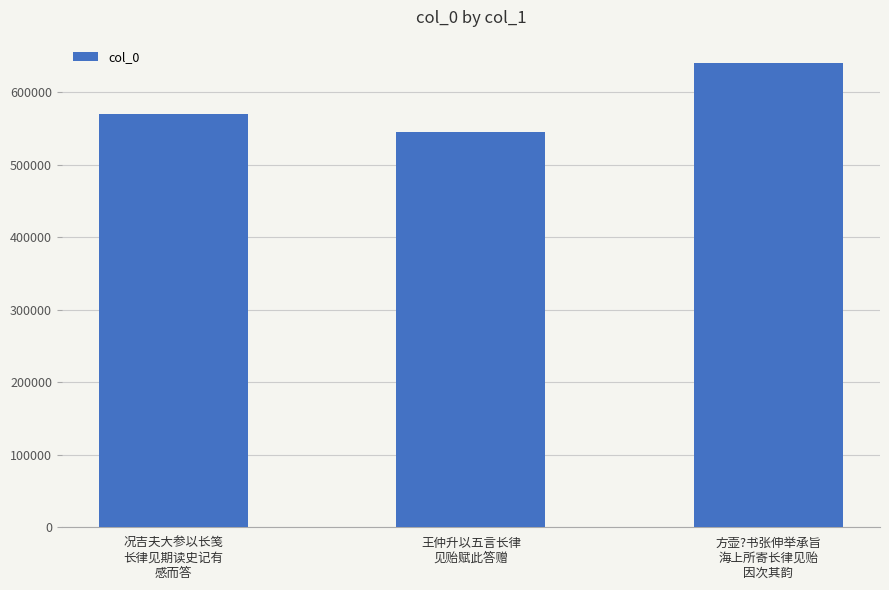

Rank the categories by value from lowest to highest.

王仲升以五言长律
见贻赋此答赠, 况吉夫大参以长笺
长律见期读史记有
感而答, 方壶?书张伸举承旨
海上所寄长律见贻
因次其韵